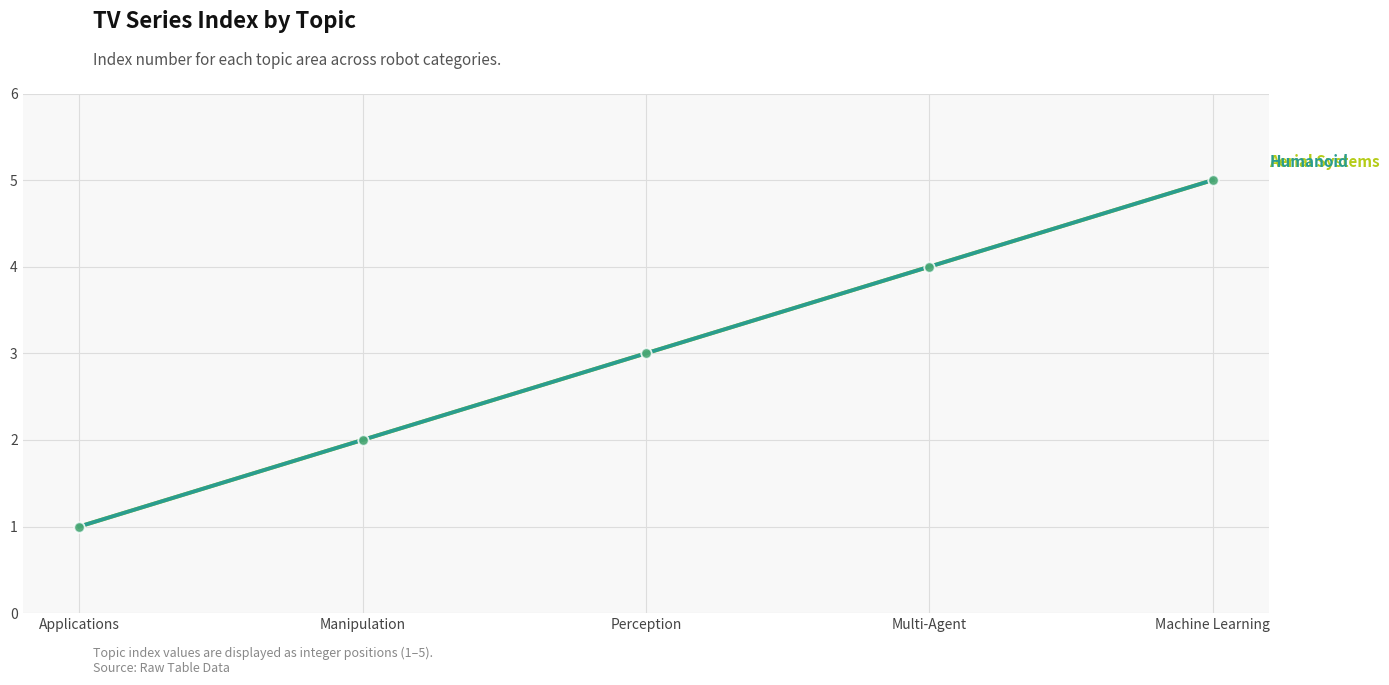

Is this an area chart (filled region under the line)?

No